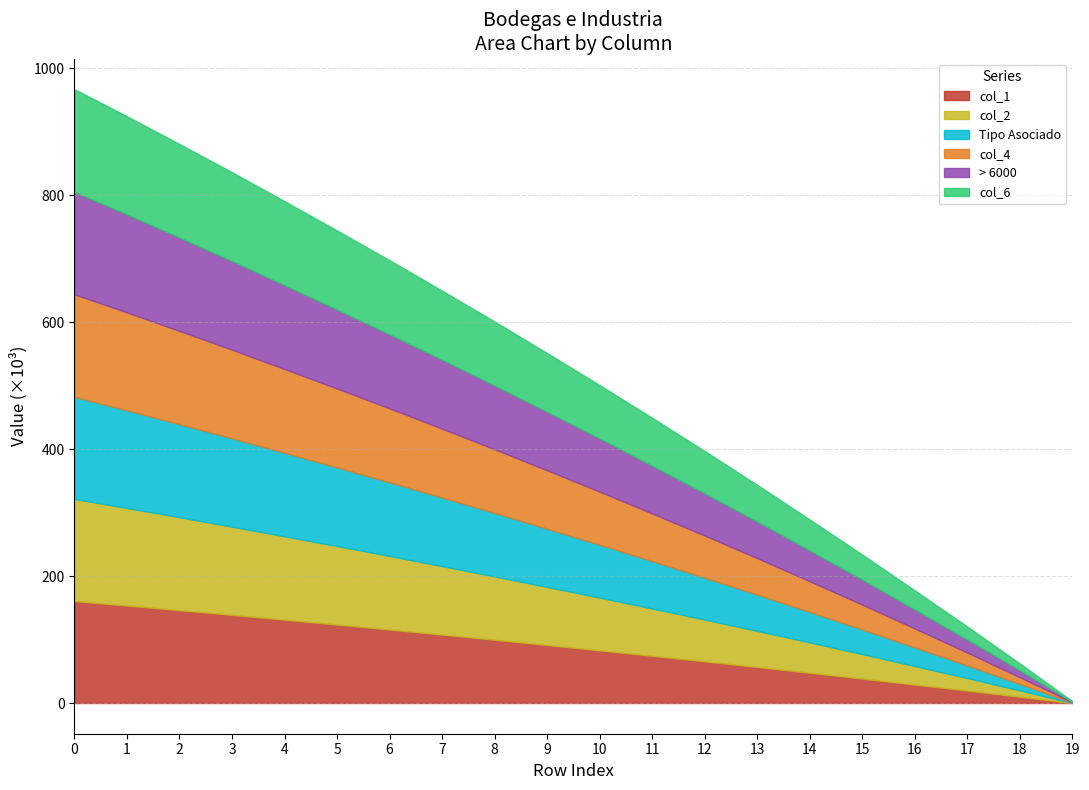

What is the total value across all series at 3?

836.4